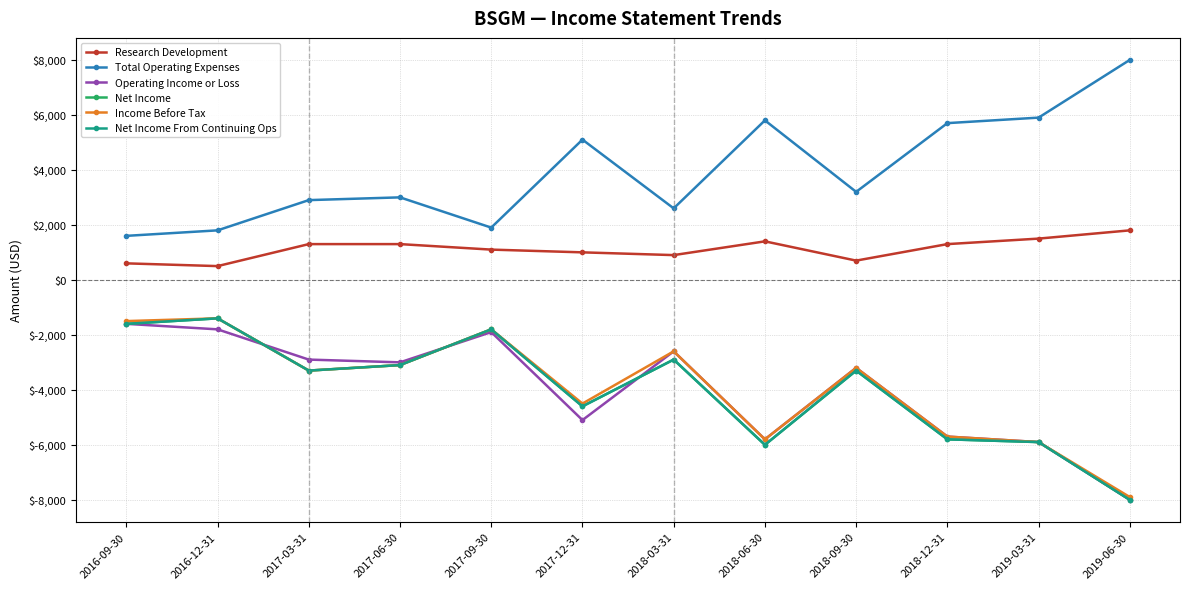

Reading left to right, transcribe all the data shown in this chart.

Research Development: 600	500	1300	1300	1100	1000	900	1400	700	1300	1500	1800
Total Operating Expenses: 1600	1800	2900	3000	1900	5100	2600	5800	3200	5700	5900	8000
Operating Income or Loss: -1600	-1800	-2900	-3000	-1900	-5100	-2600	-5800	-3200	-5700	-5900	-8000
Net Income: -1600	-1400	-3300	-3100	-1800	-4600	-2900	-6000	-3300	-5800	-5900	-8000
Income Before Tax: -1500	-1400	-3300	-3100	-1800	-4500	-2600	-5800	-3200	-5700	-5900	-7900
Net Income From Continuing Ops: -1600	-1400	-3300	-3100	-1800	-4600	-2900	-6000	-3300	-5800	-5900	-8000